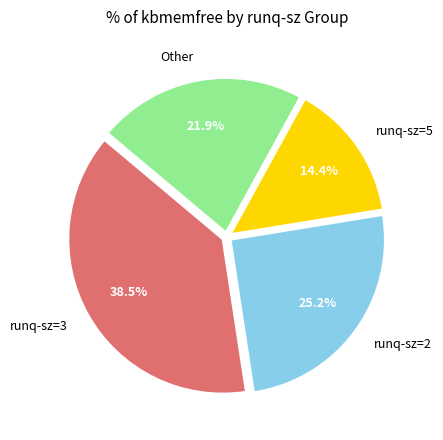

Which has a higher value, runq-sz=2 or runq-sz=5?

runq-sz=2